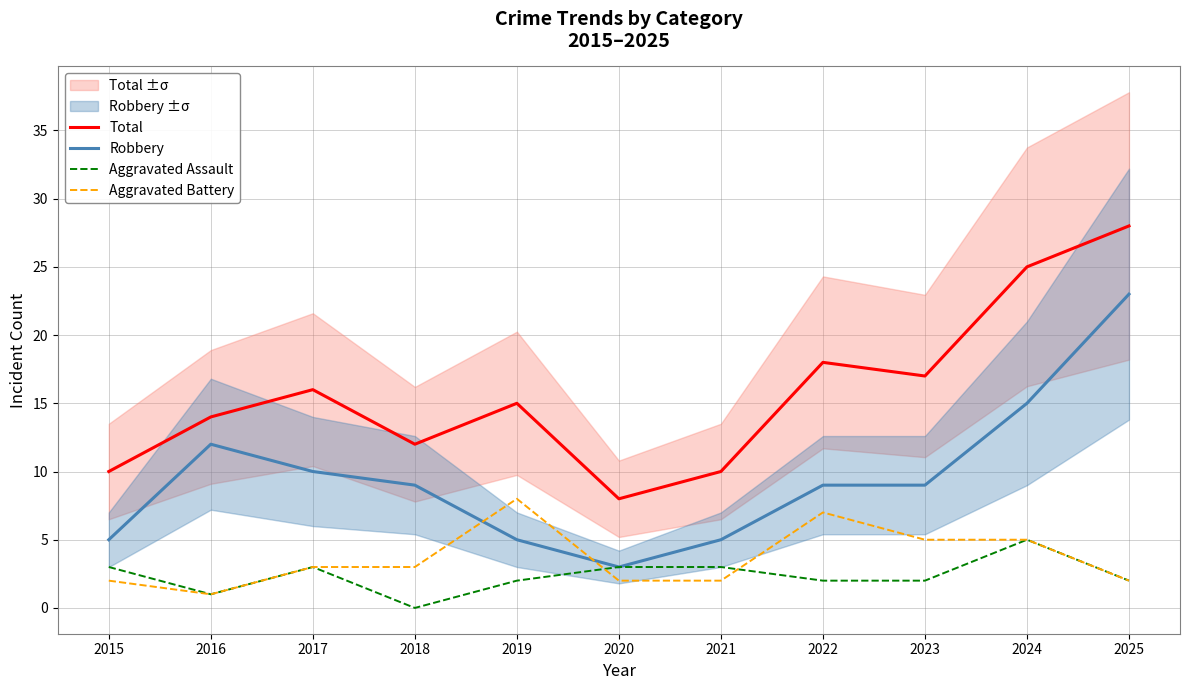

Which series has the widest spread of values?

Total